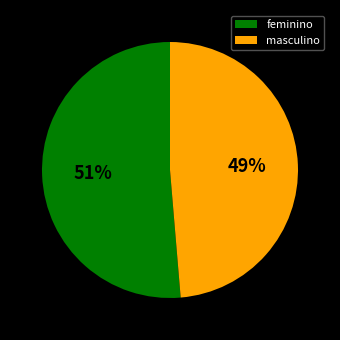

Between masculino and feminino, which is larger?

feminino